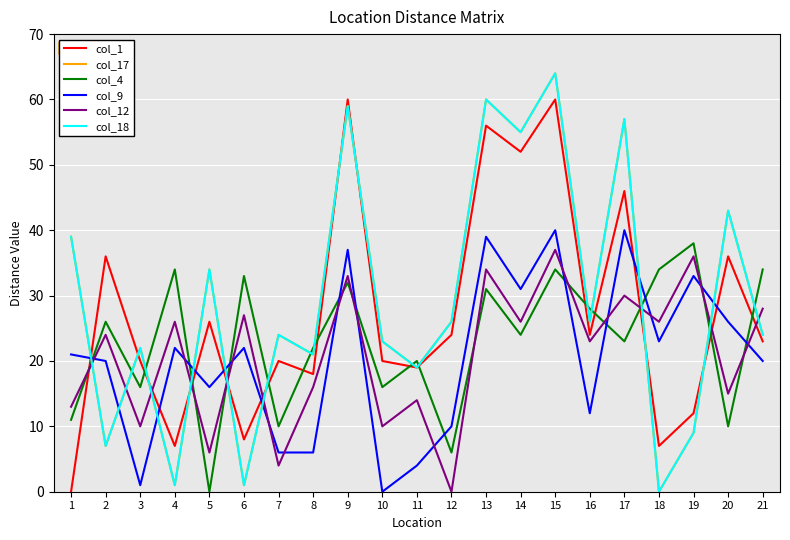

True or false: col_9 has more than 2 points higher than both neighbors.

True